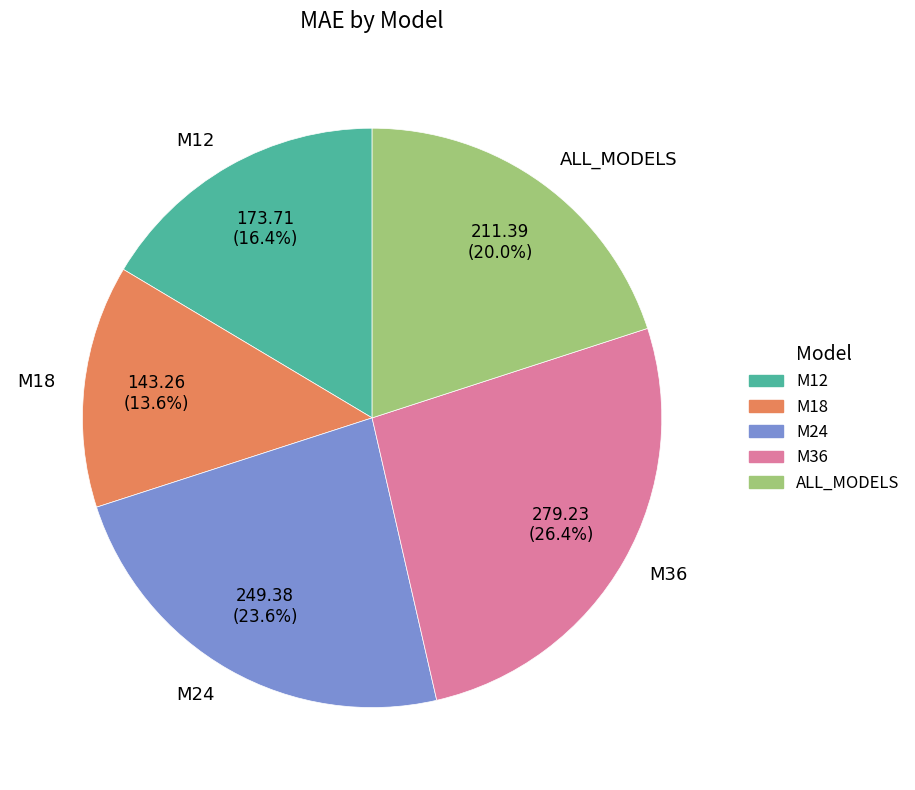

How much of the chart is everything except M12?

83.6%